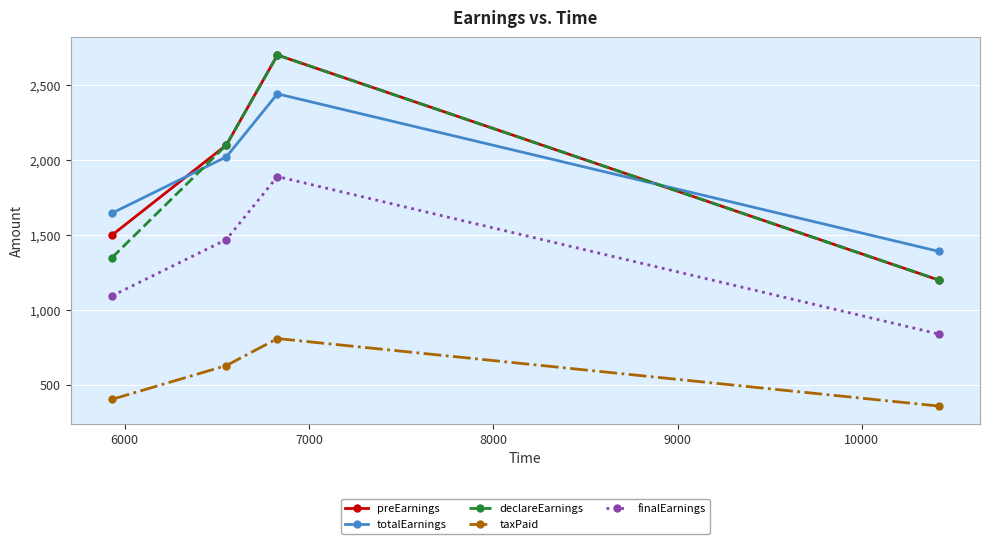

What is the value of the finalEarnings point at the 1st from the left?

1095.0